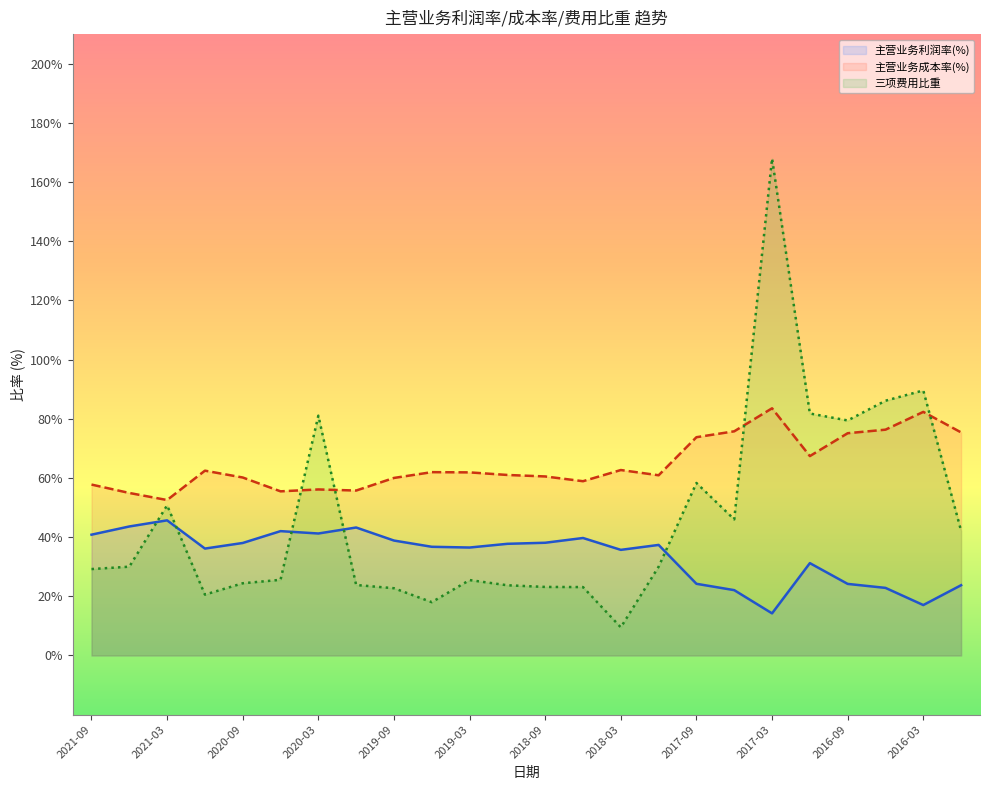

What is the value of the 主营业务利润率(%) (line) point at the 1st from the left?

40.8